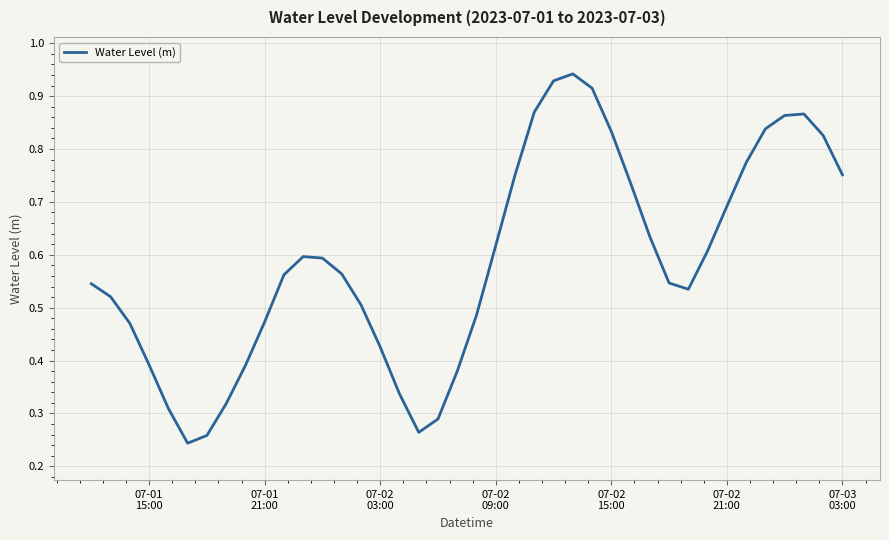

Does the chart display data point markers on the line(s)?

No